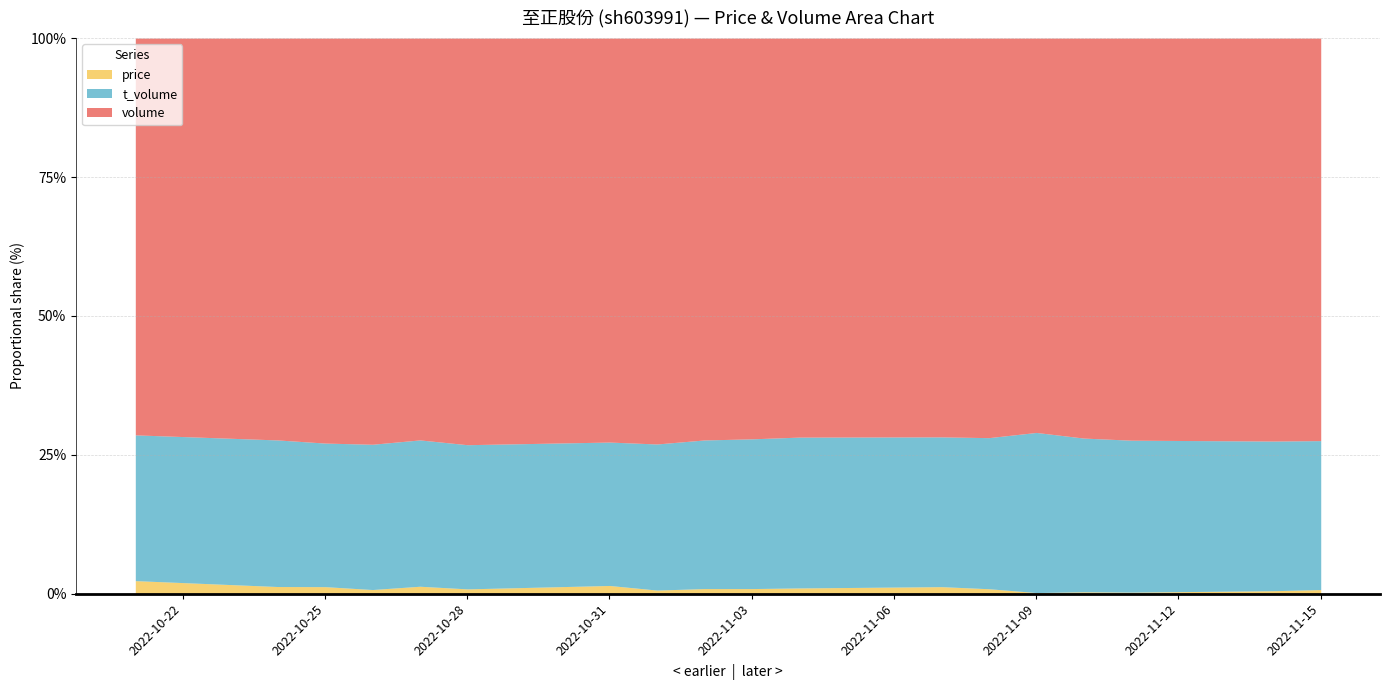

The value of price at 2022-11-03 is 62.6. True or false?

False